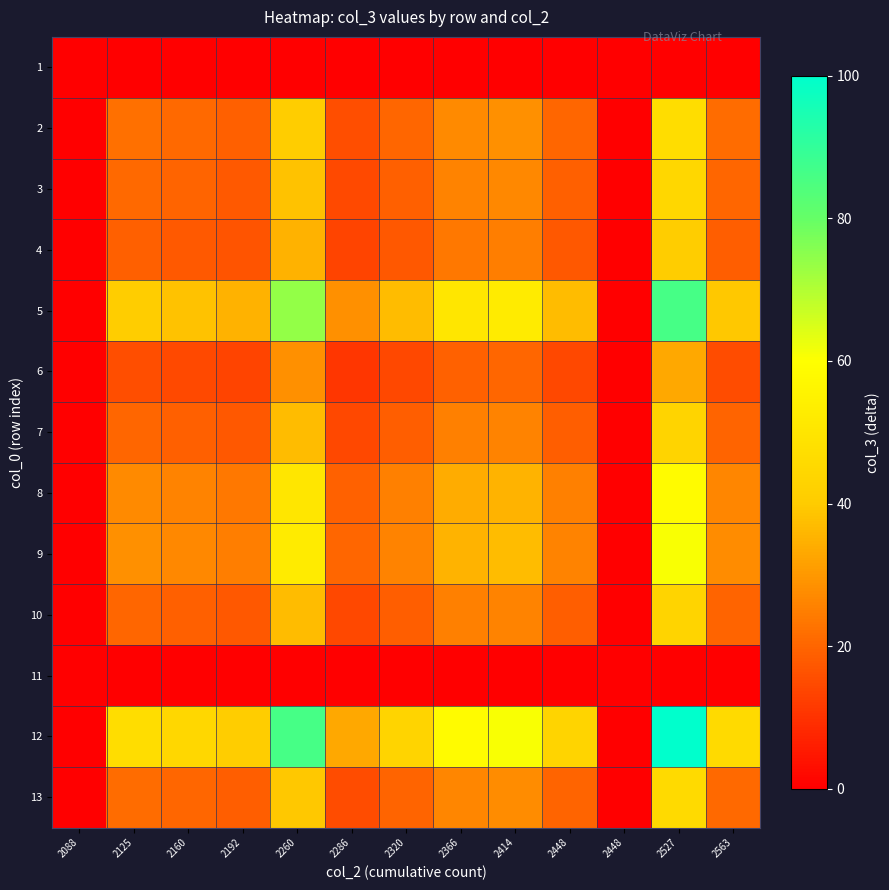

Which has a higher value, 2088 or 2366?

2088